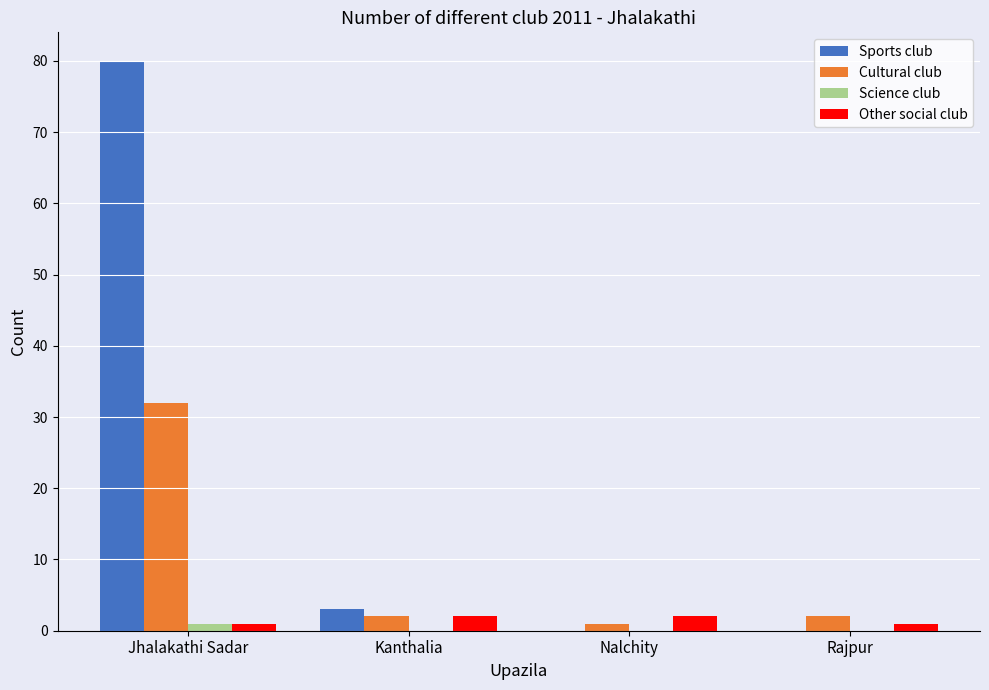

Between Kanthalia and Rajpur, which series saw the biggest shift?

Sports club